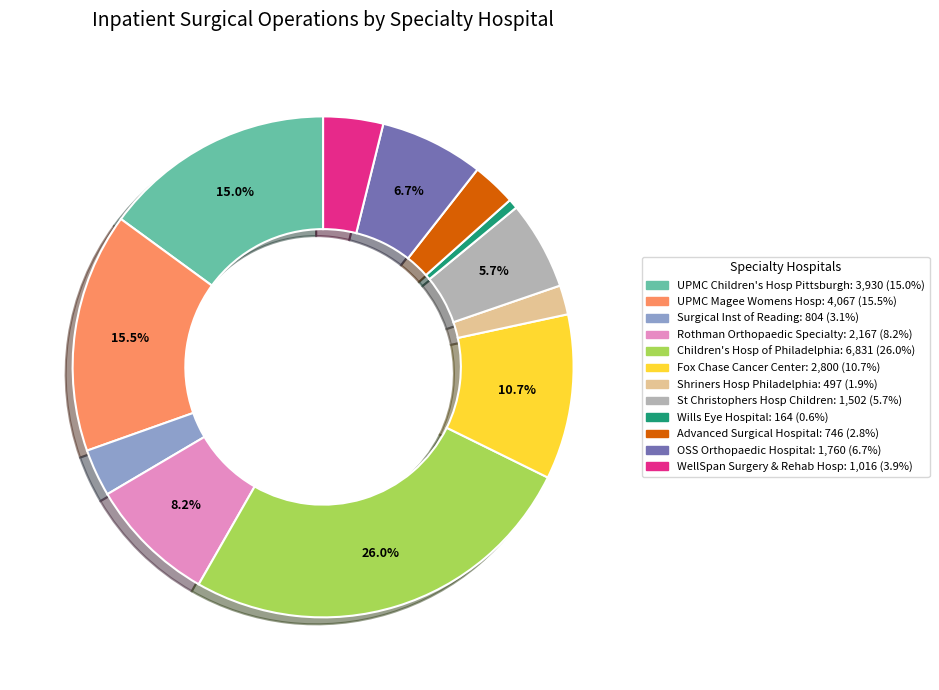

Is there any slice that represents more than half of the pie?

No